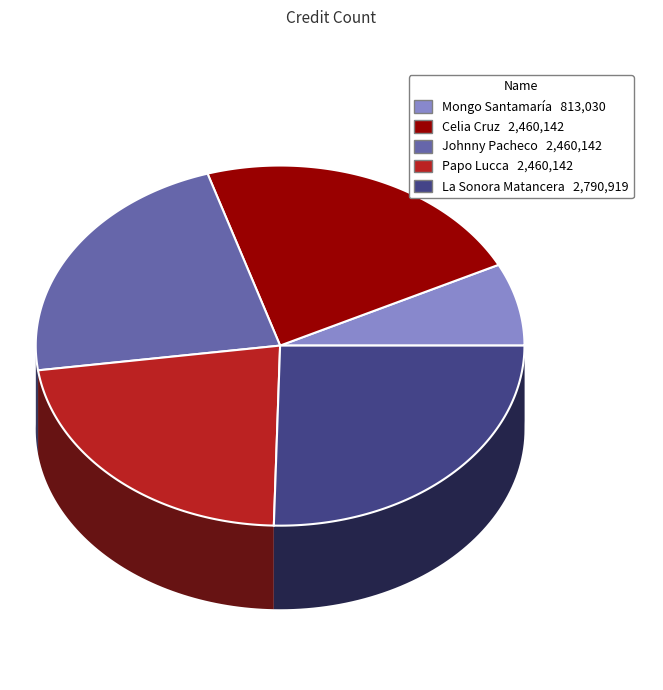

To the nearest percent, what percentage of the pie is La Sonora Matancera?

25%